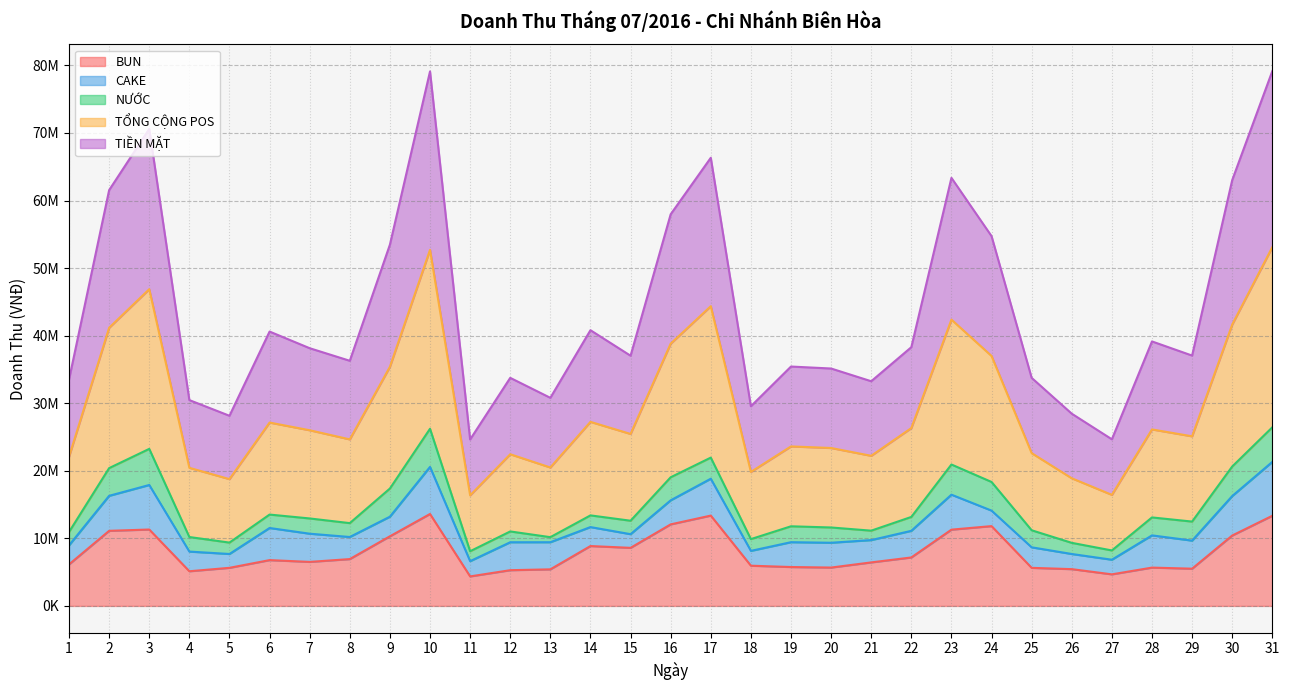

What is the spread (max minus min) of values at 14?

31947000